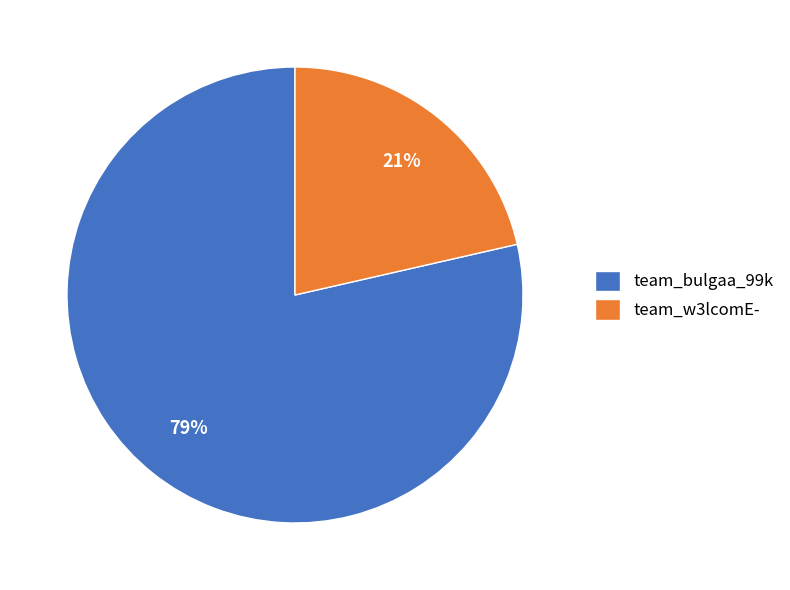

What is the largest slice in the pie chart?

team_bulgaa_99k